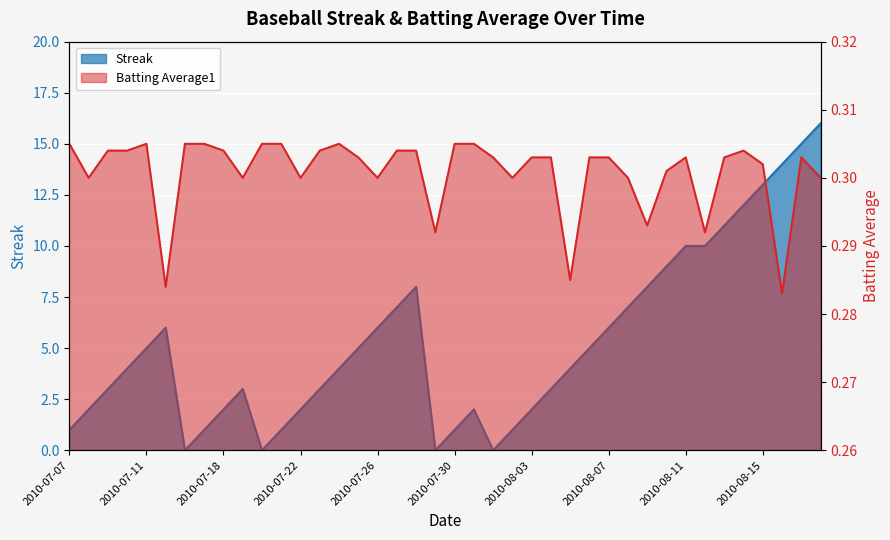

What are all the series names shown in the legend?

Streak, Batting Average1